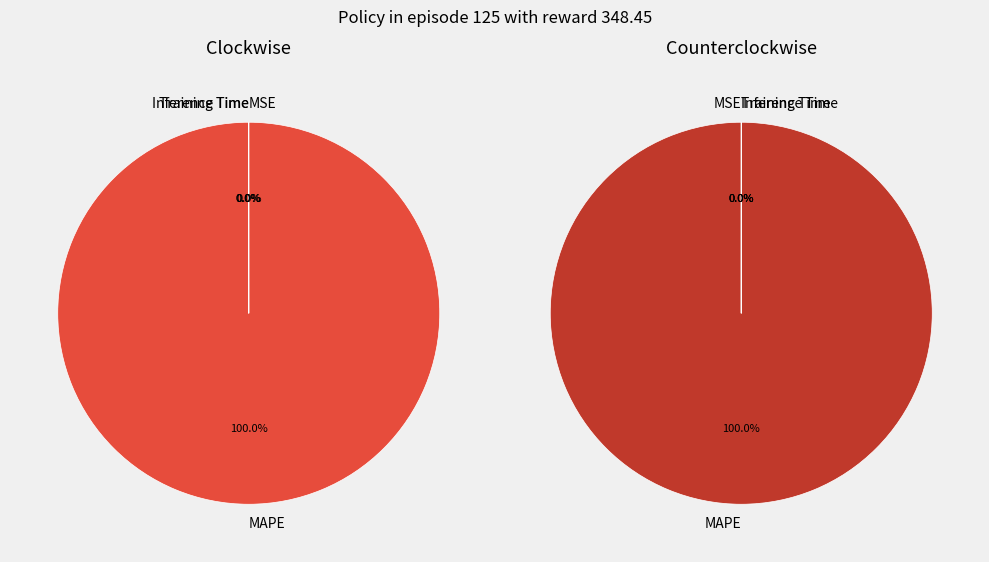

Rank the categories by value from highest to lowest.

MAPE, Training Time, Inference Time, MSE